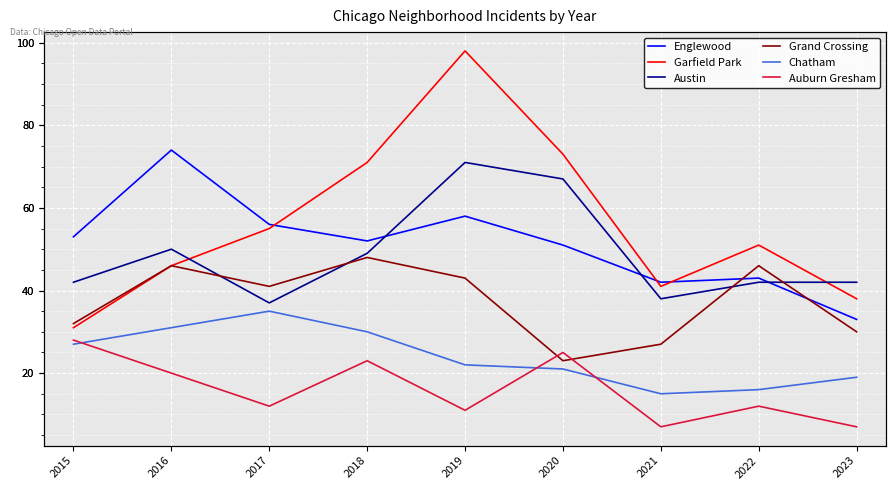

How many lines are shown in the chart?

6